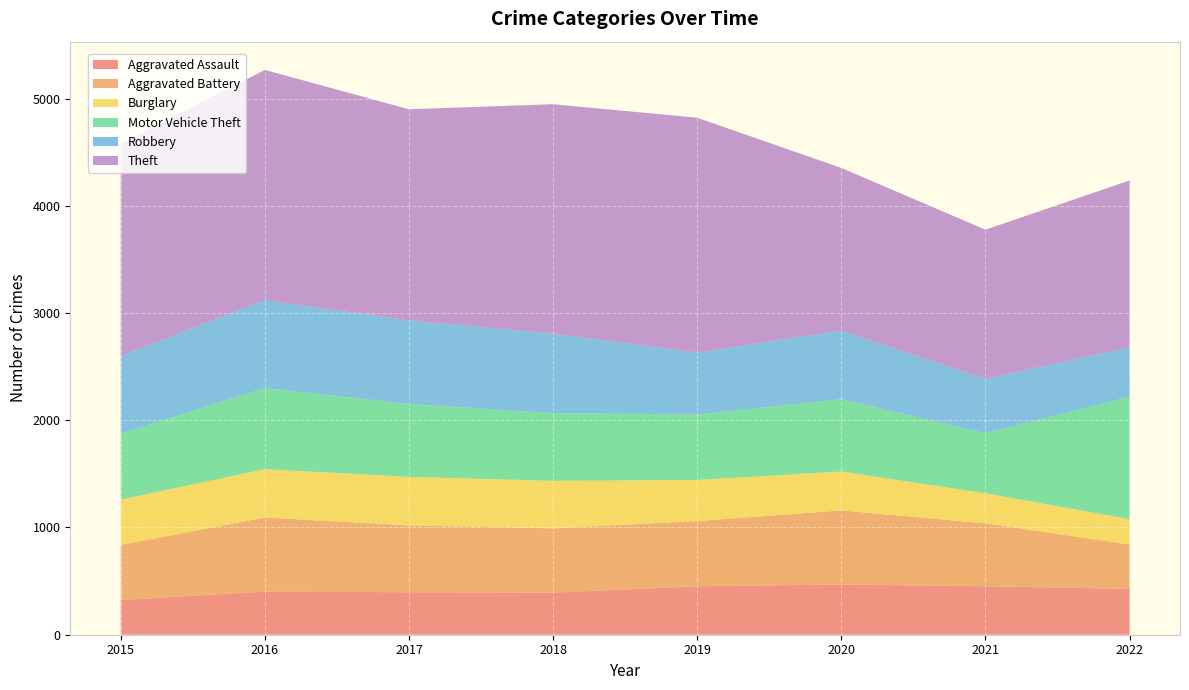

Reading left to right, extract all data points from this chart.

Aggravated Assault: 2015=323	2016=402	2017=396	2018=392	2019=452	2020=468	2021=452	2022=427
Aggravated Battery: 2015=515	2016=691	2017=623	2018=600	2019=608	2020=691	2021=587	2022=414
Burglary: 2015=422	2016=451	2017=453	2018=443	2019=383	2020=363	2021=280	2022=237
Motor Vehicle Theft: 2015=614	2016=756	2017=680	2018=631	2019=611	2020=674	2021=560	2022=1142
Robbery: 2015=726	2016=819	2017=780	2018=741	2019=577	2020=639	2021=506	2022=461
Theft: 2015=1981	2016=2148	2017=1968	2018=2140	2019=2190	2020=1518	2021=1392	2022=1555